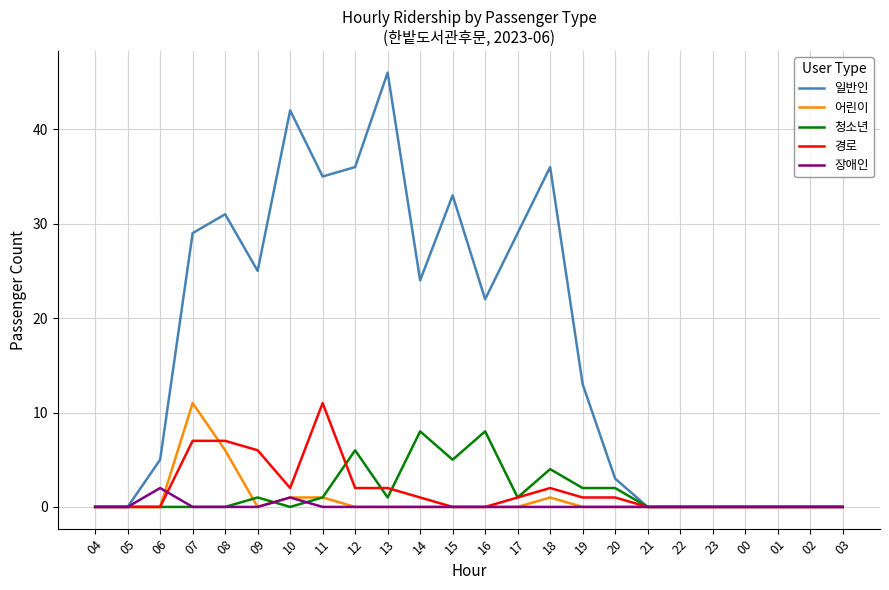

Is the value of 청소년 at 00 greater than the value of 경로 at 08?

No